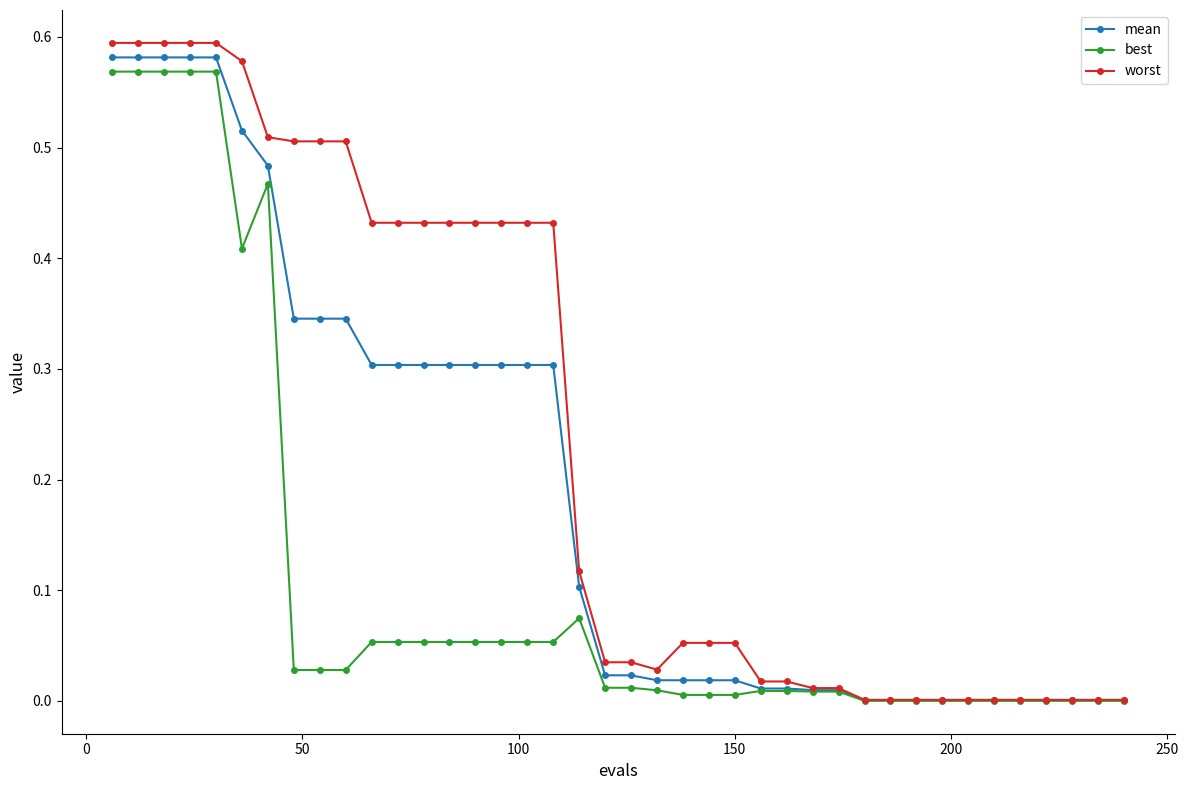

Which series has the widest spread of values?

worst